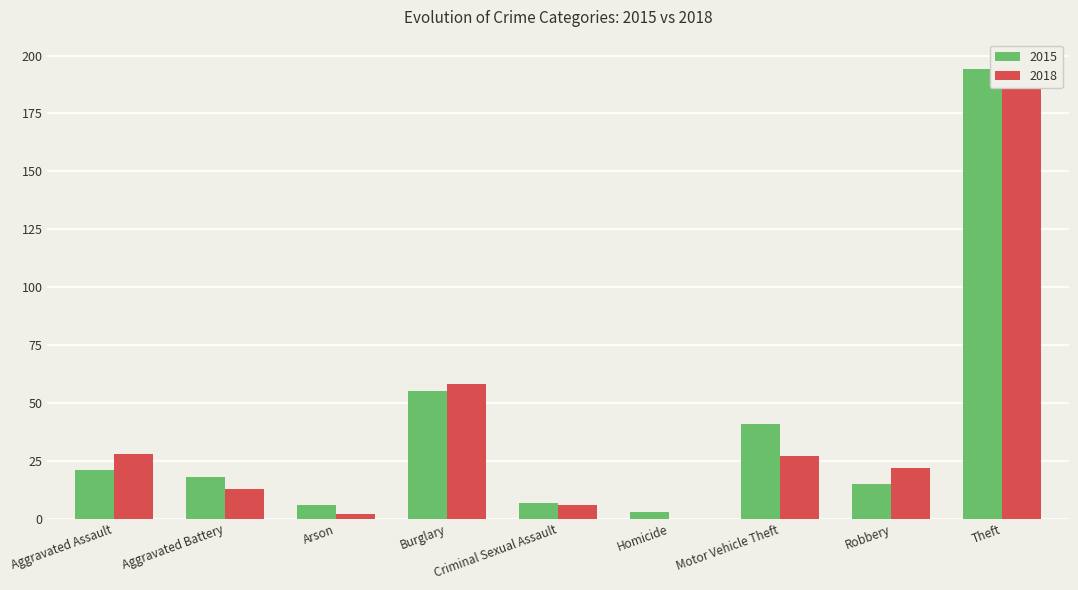

Count the number of categories in the chart.

9